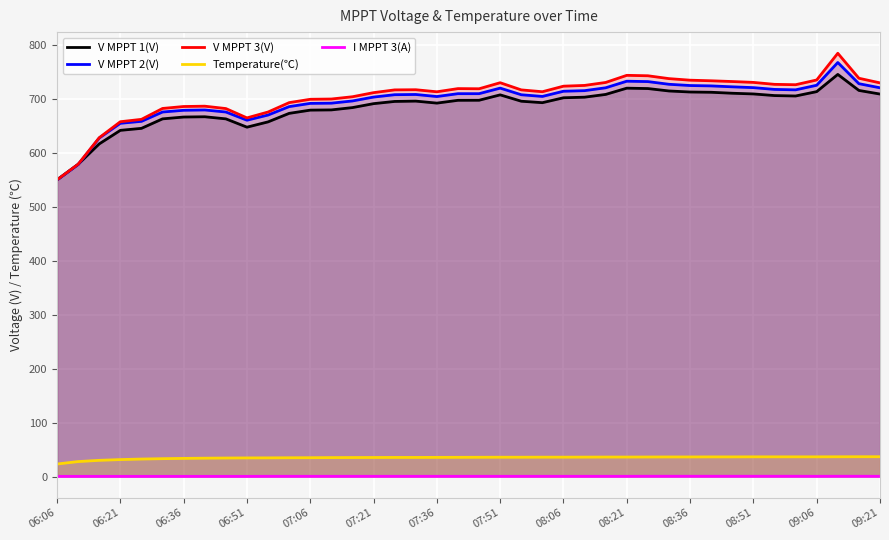

Reading left to right, transcribe all the data shown in this chart.

V MPPT 1(V): 550.1	578.9	616.7	641.8	645.5	663.1	666.5	667.0	663.1	647.7	657.5	673.3	679.3	679.7	684.0	691.3	695.4	696.0	692.3	697.5	697.6	707.6	695.8	693.1	702.2	703.3	708.4	720.0	719.3	714.8	712.9	712.4	710.6	709.3	706.3	705.5	713.6	745.5	715.8	709.1
V MPPT 2(V): 549.7	578.4	627.6	654.9	658.5	675.8	679.0	679.6	675.8	660.6	670.2	685.8	691.8	692.2	696.3	703.5	707.9	708.3	704.5	709.8	709.8	720.1	707.8	704.7	714.3	715.4	720.7	732.9	732.2	727.2	724.9	724.2	722.5	721.0	717.7	716.9	725.4	767.6	728.3	720.7
V MPPT 3(V): 550.1	579.0	628.2	657.8	662.2	682.4	686.0	686.6	682.2	664.9	675.8	693.2	699.4	699.9	704.1	711.7	716.8	717.1	713.3	719.2	718.9	730.1	716.8	713.4	723.7	725.1	730.6	743.8	743.0	737.7	734.8	733.7	732.3	730.7	727.1	726.4	735.2	784.7	738.4	729.8
Temperature(℃): 23.2	27.7	30.0	31.4	32.4	33.1	33.6	34.0	34.3	34.5	34.6	34.8	34.9	35.1	35.2	35.3	35.4	35.4	35.5	35.6	35.7	35.8	35.8	35.9	35.9	36.0	36.1	36.1	36.2	36.3	36.3	36.4	36.4	36.5	36.5	36.5	36.5	36.6	36.7	36.7
I MPPT 3(A): 0.3	0.3	0.3	0.3	0.3	0.3	0.3	0.3	0.3	0.3	0.4	0.4	0.4	0.4	0.4	0.4	0.4	0.4	0.4	0.4	0.4	0.4	0.4	0.4	0.4	0.4	0.4	0.4	0.5	0.5	0.5	0.5	0.5	0.5	0.5	0.5	0.4	0.5	0.5	0.4